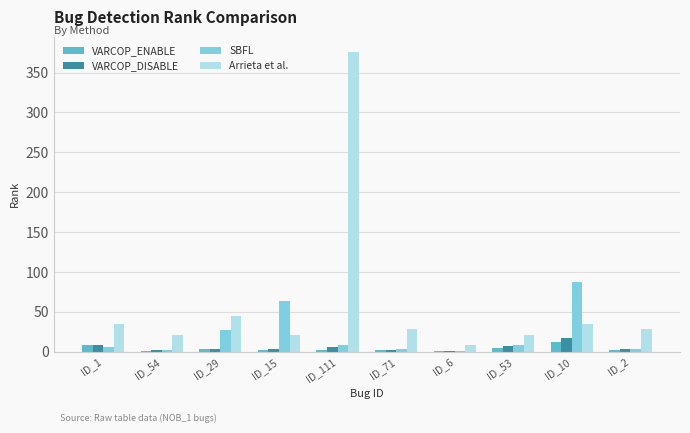

At which category is the sum across all series the highest?

ID_111